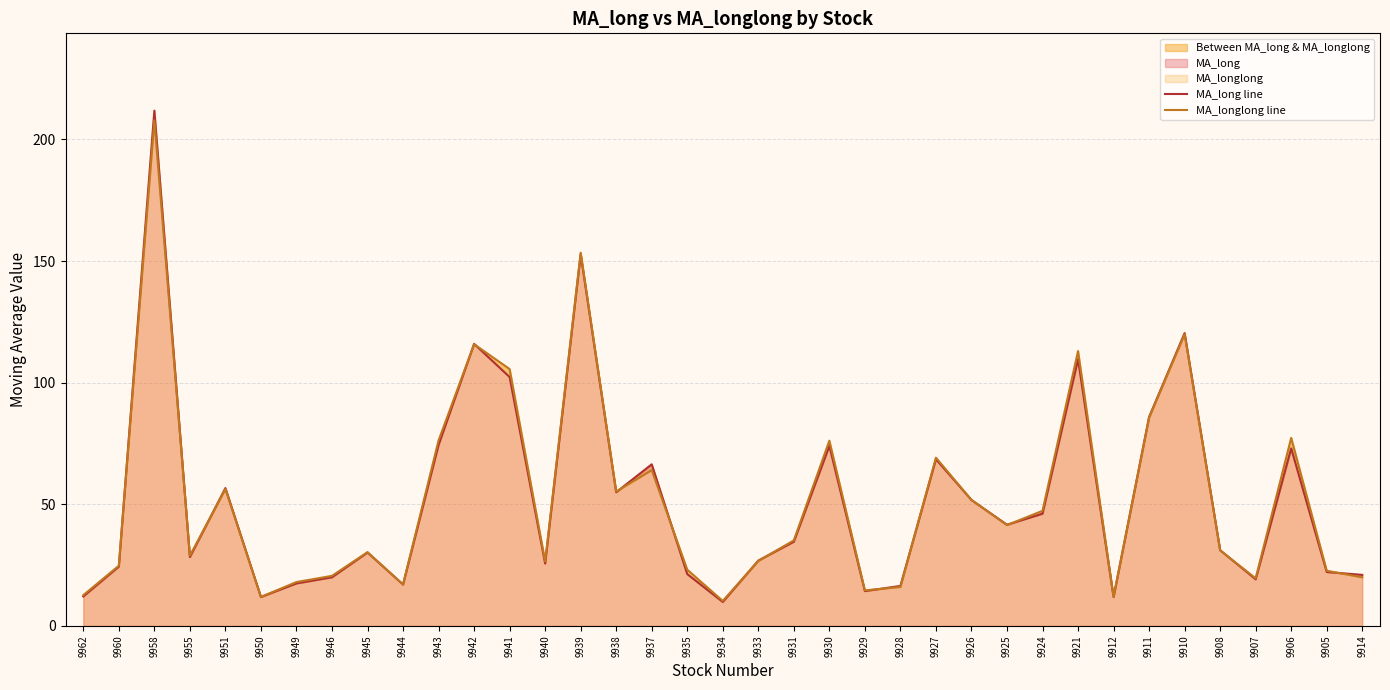

How many interior local valleys does the MA_longlong line series have?

10